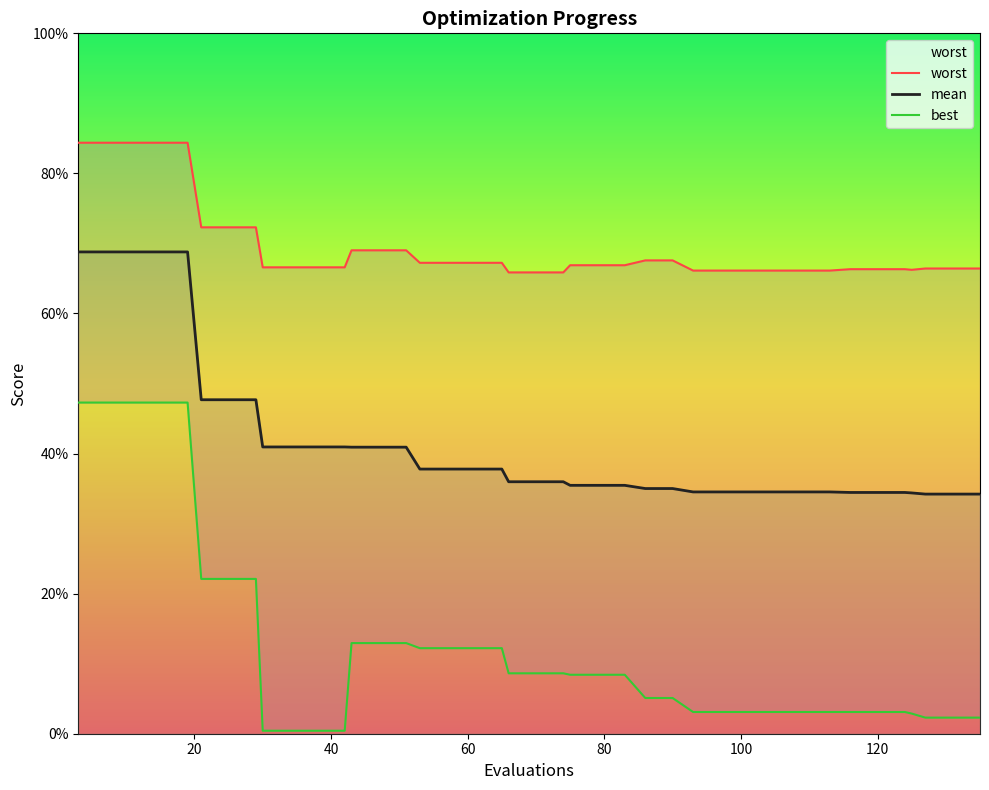

Which series has the largest range (max minus min)?

best